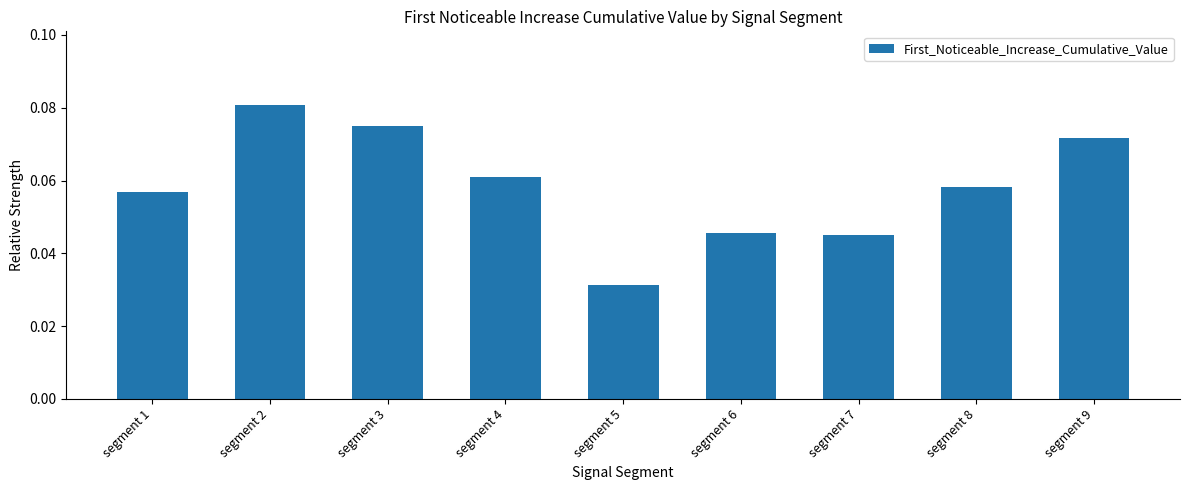

At which label is the value closest to 0?

segment 5